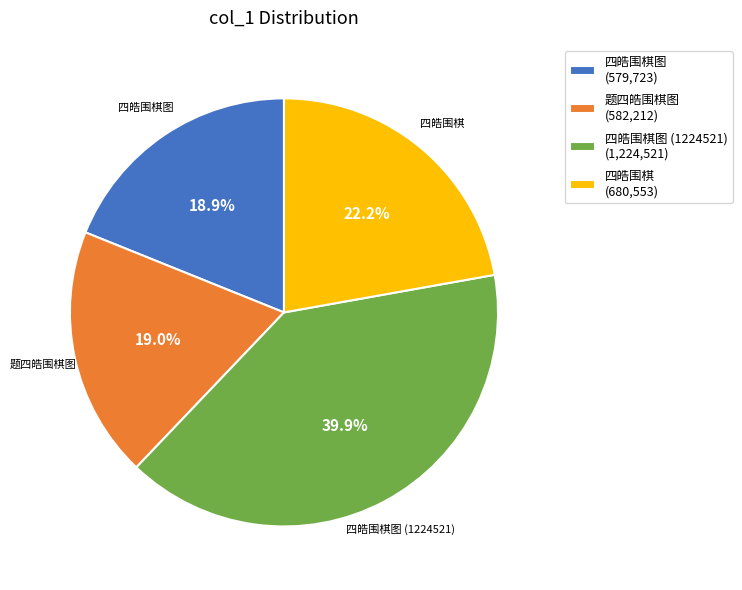

Which has a higher value, 四皓围棋图 (579,723) or 四皓围棋 (680,553)?

四皓围棋 (680,553)